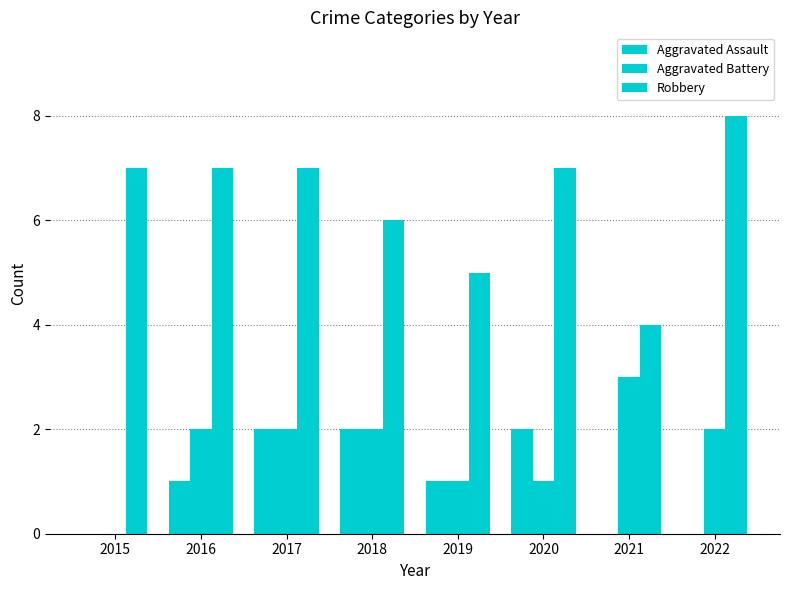

Which series has the largest range (max minus min)?

Robbery